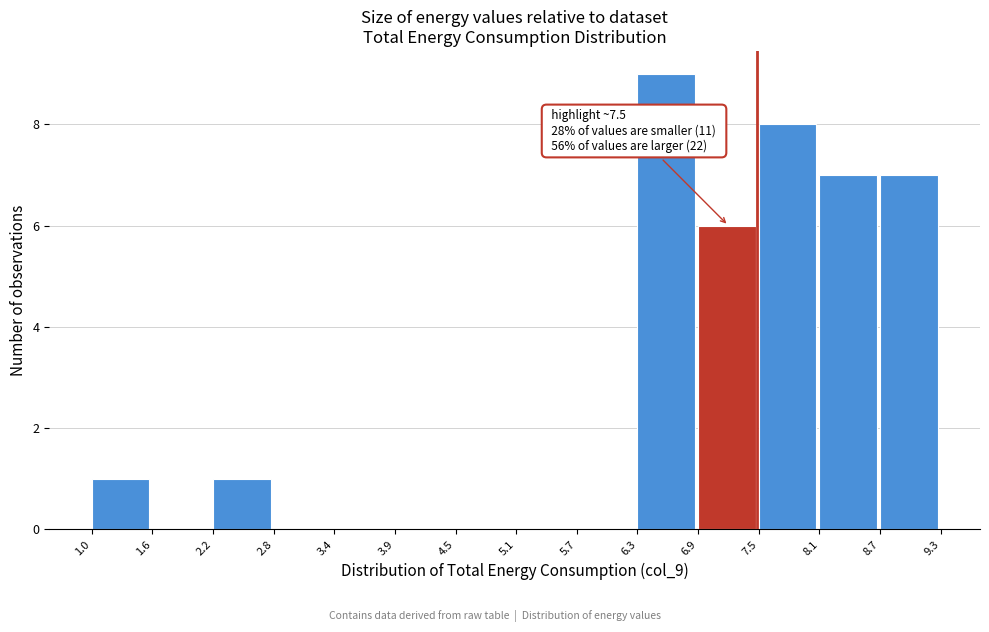

Over which range of the x-axis is the bar tallest?

6.3 to 6.9